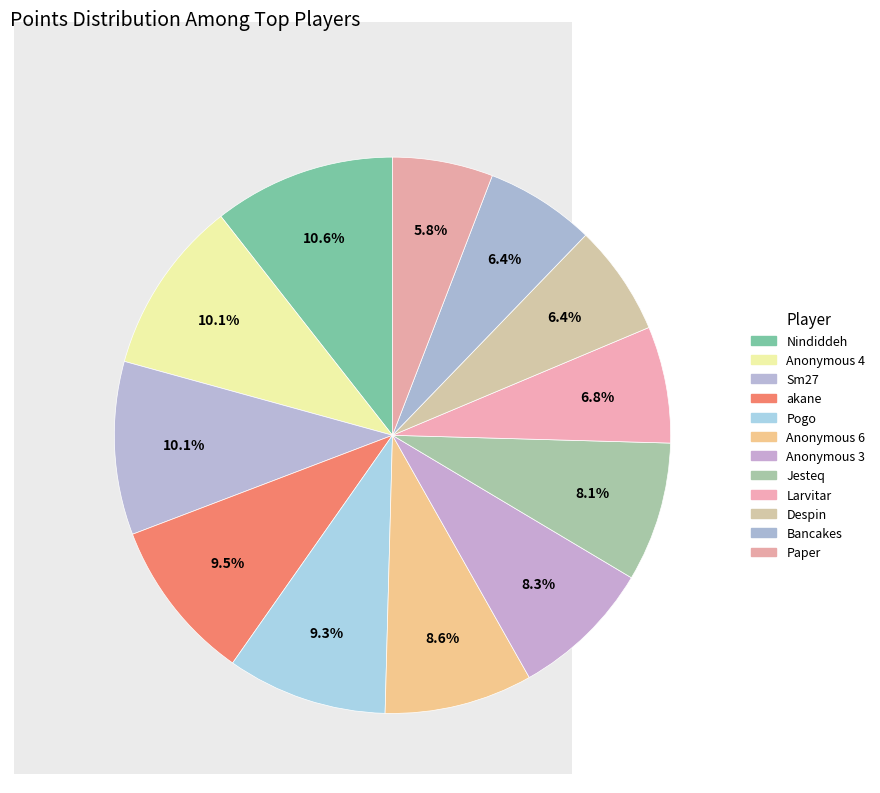

Count the number of slices in the pie.

12